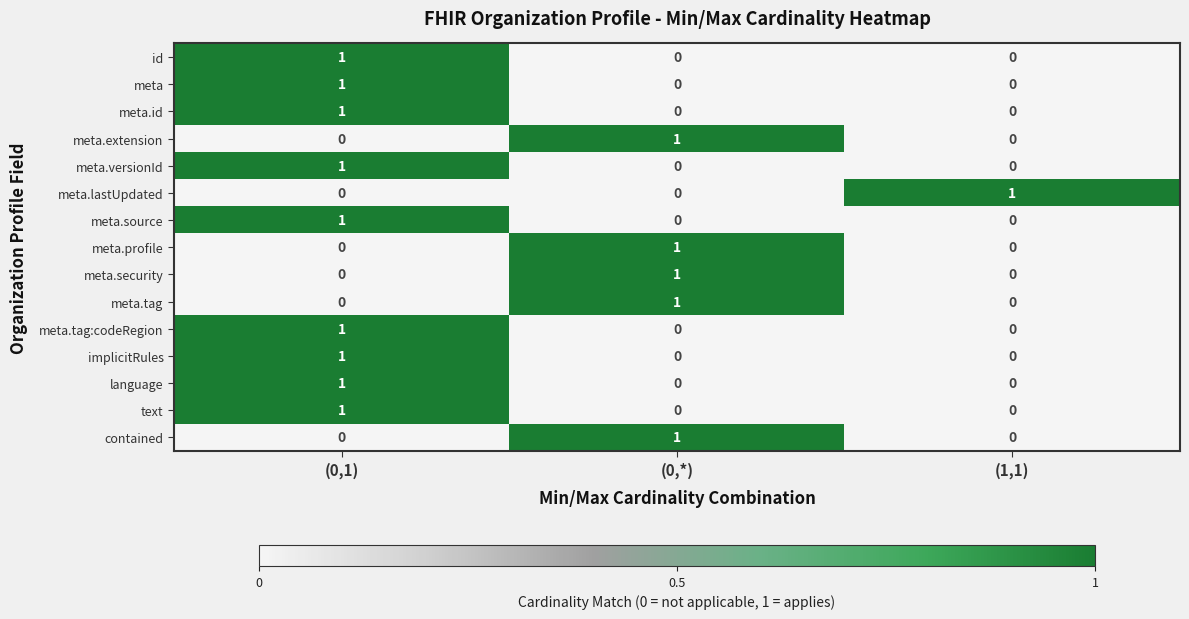

The value of meta.security at (1,1) is 0. True or false?

True